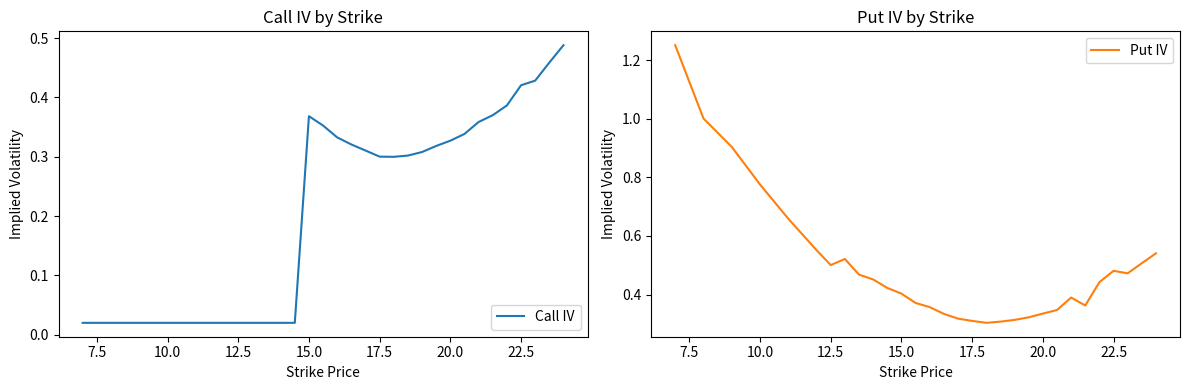

What are all the series names shown in the legend?

Call IV, Put IV